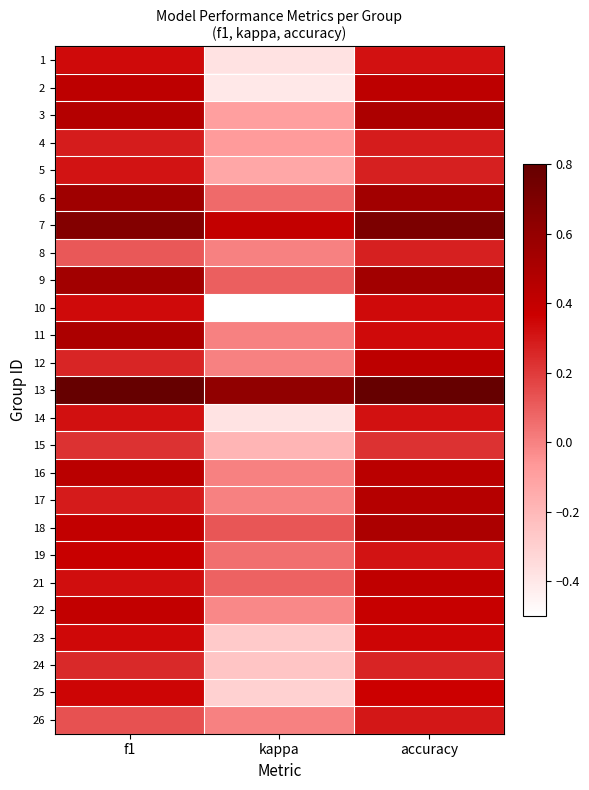

At which category does the chart reach its peak across all series?

f1